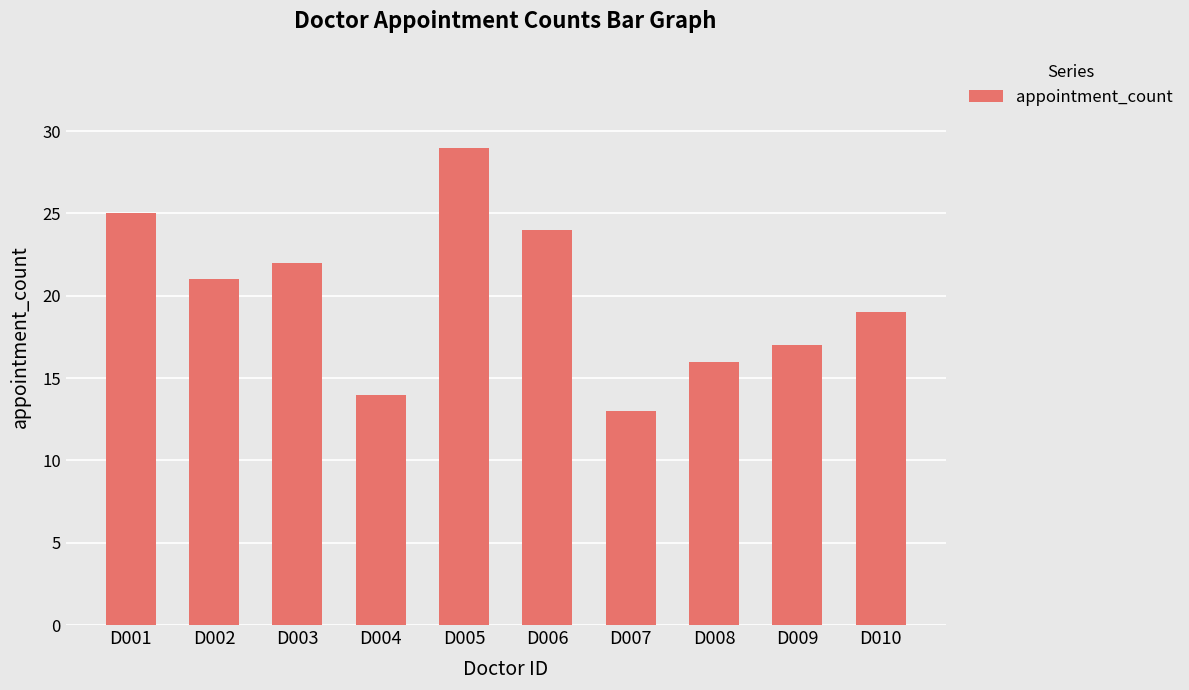

At which category does the chart reach its peak across all series?

D005